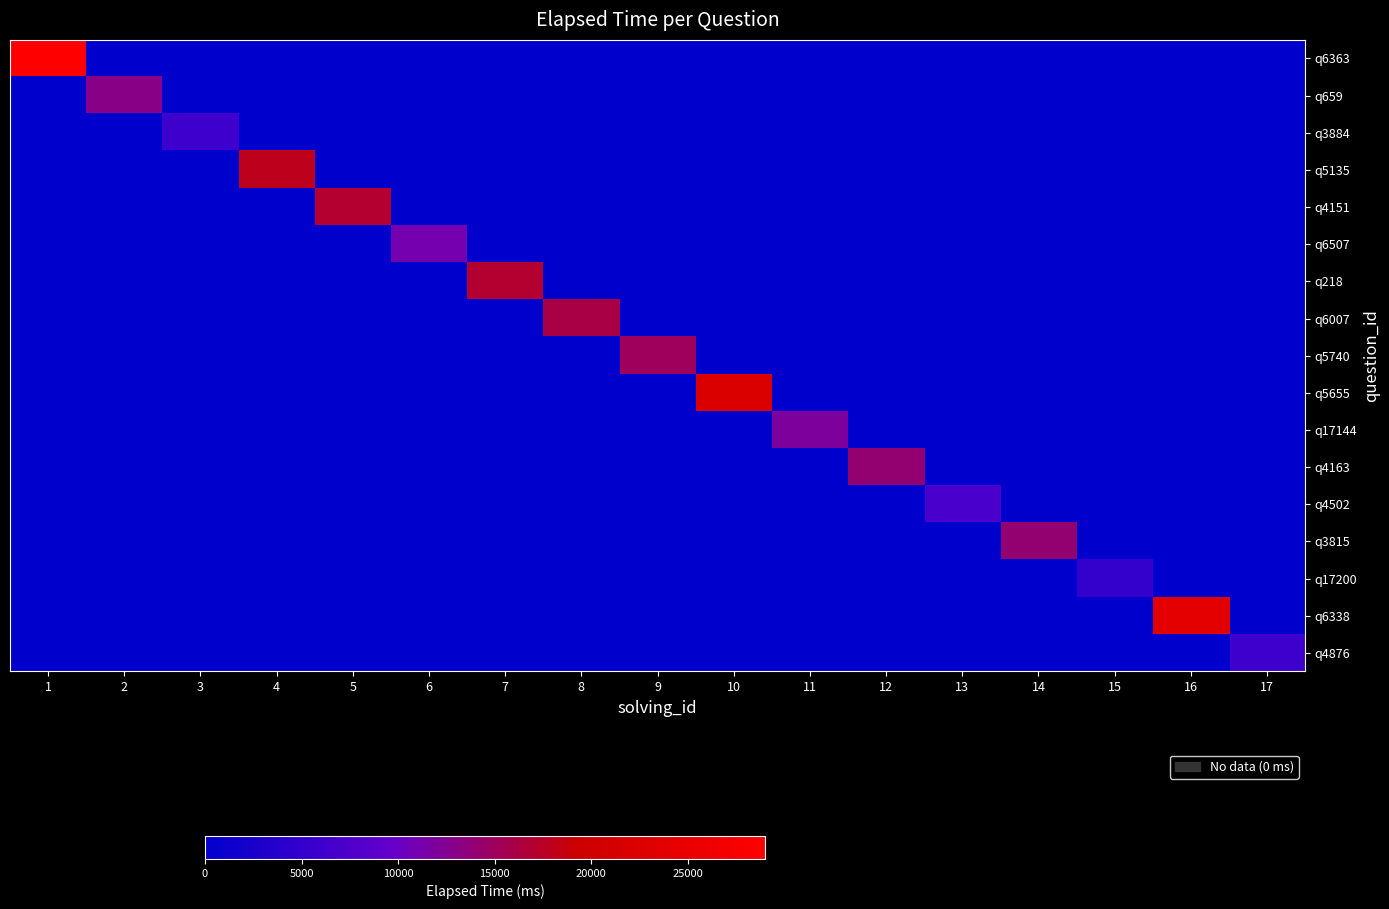

At which category is the sum across all series the highest?

1